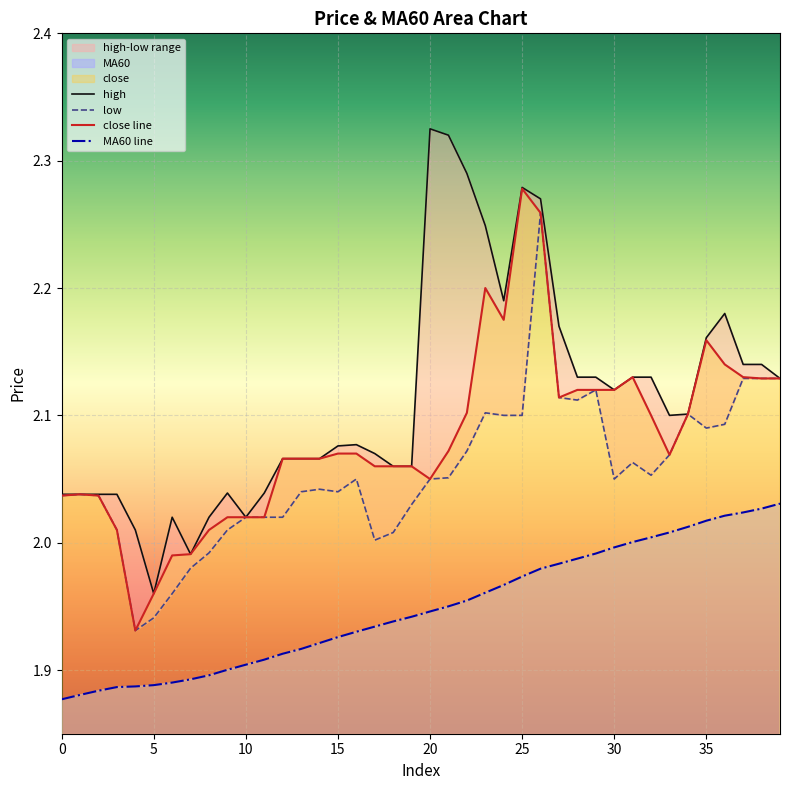

True or false: high and MA60 cross at least once.

False